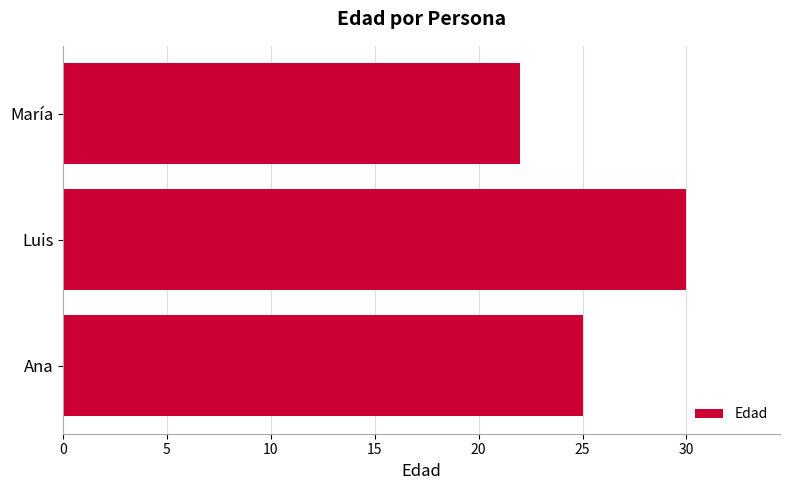

Rank the categories by value from lowest to highest.

María, Ana, Luis